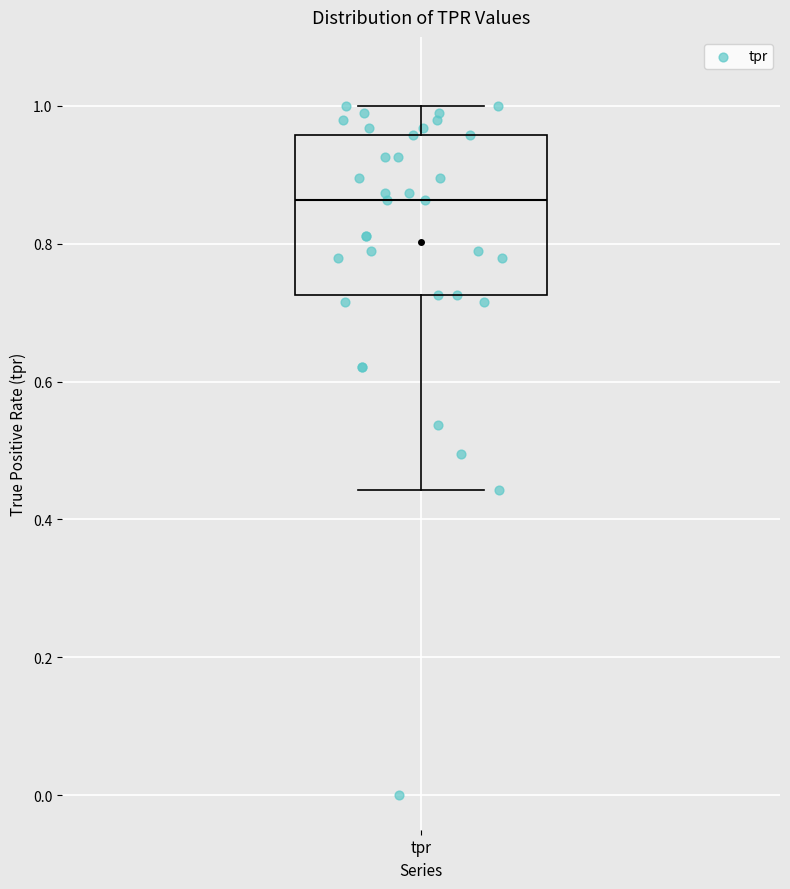

Where is the upper edge of the box for tpr on the y-axis? The values are not printed on the chart, so give them approximately, as read against the axis.

0.96